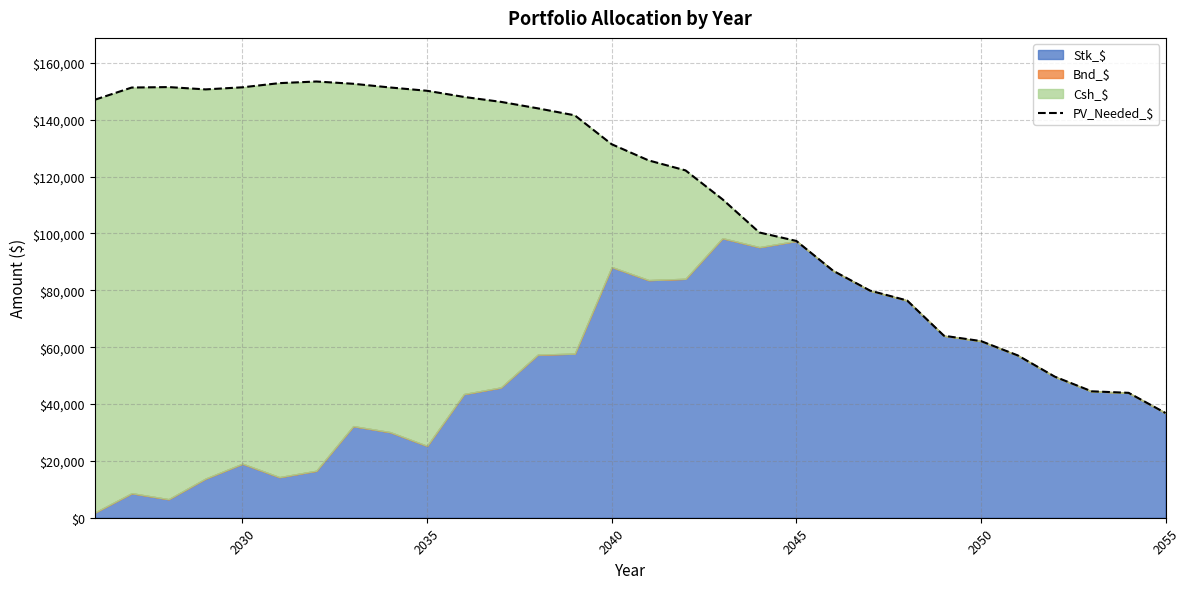

What is the smallest value displayed?

36842.5